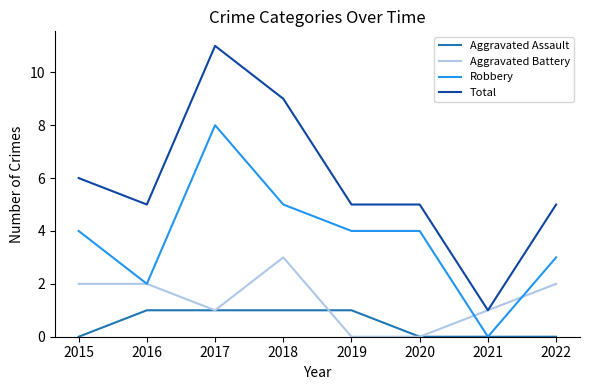

True or false: Total and Aggravated Assault cross at least once.

False